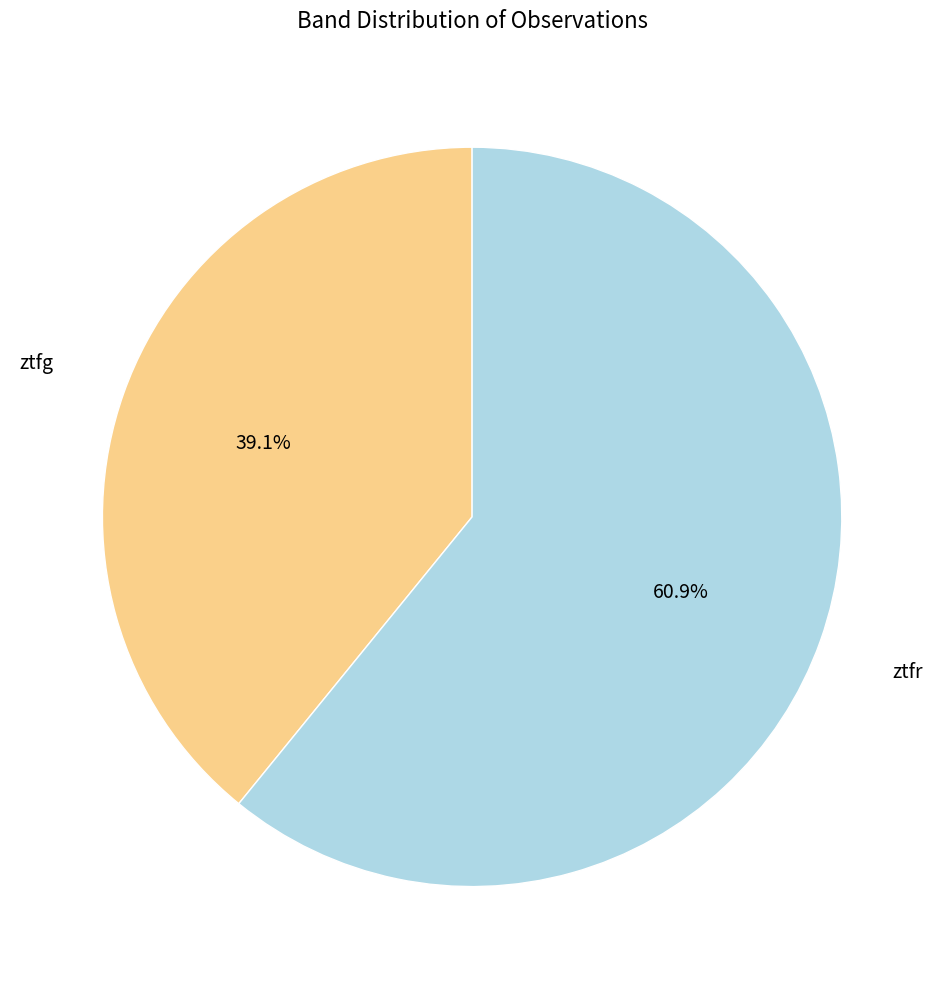

Count the number of slices in the pie.

2